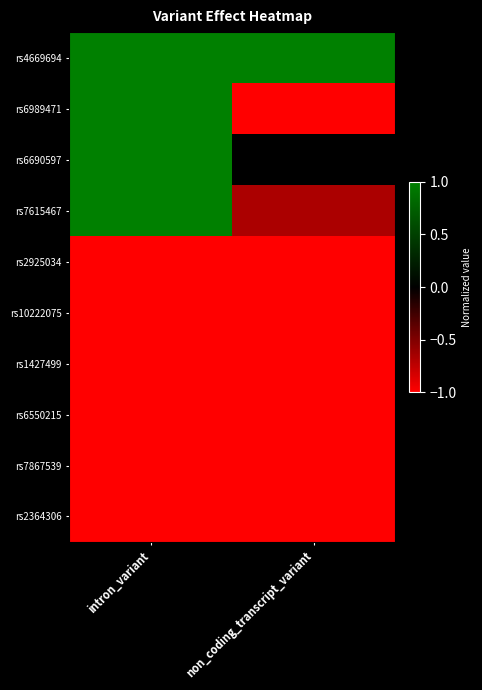

What is the total value across all series at intron_variant?

-2.0